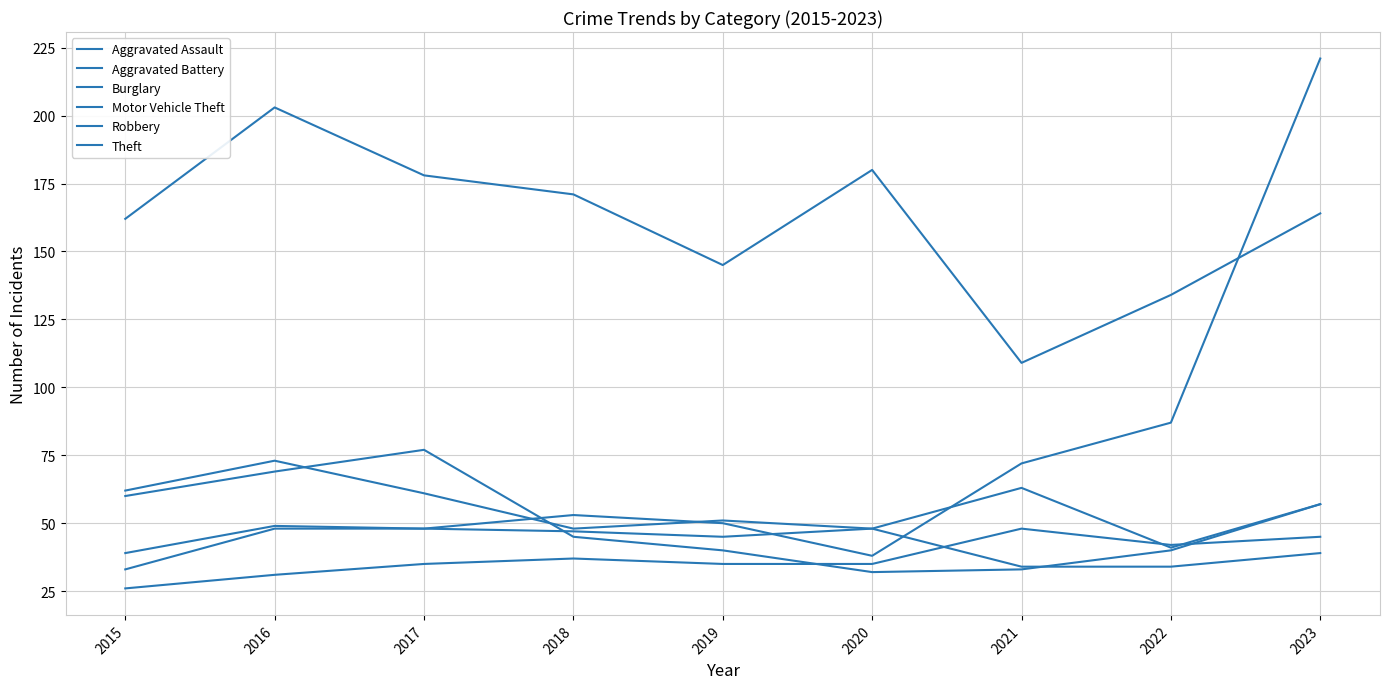

Is this an area chart (filled region under the line)?

No